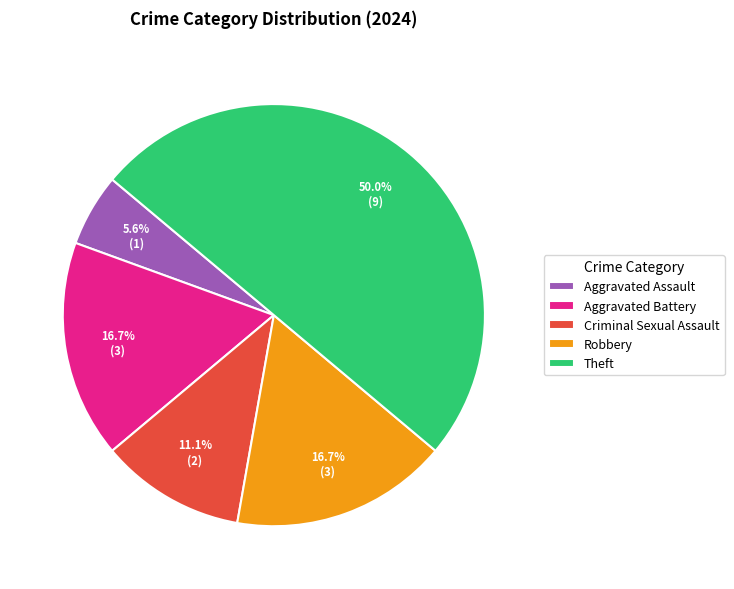

How many segments does this pie chart have?

5